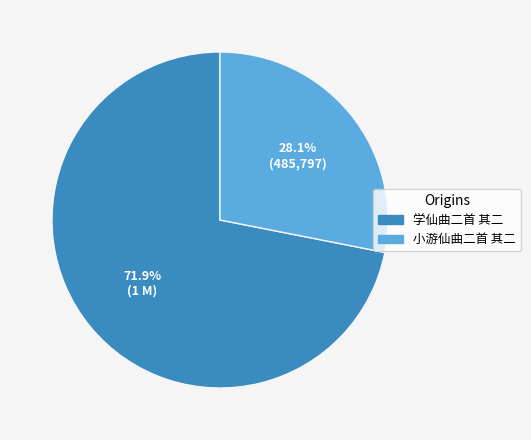

To the nearest percent, what is the combined percentage of 学仙曲二首 其二 and 小游仙曲二首 其二?

100%